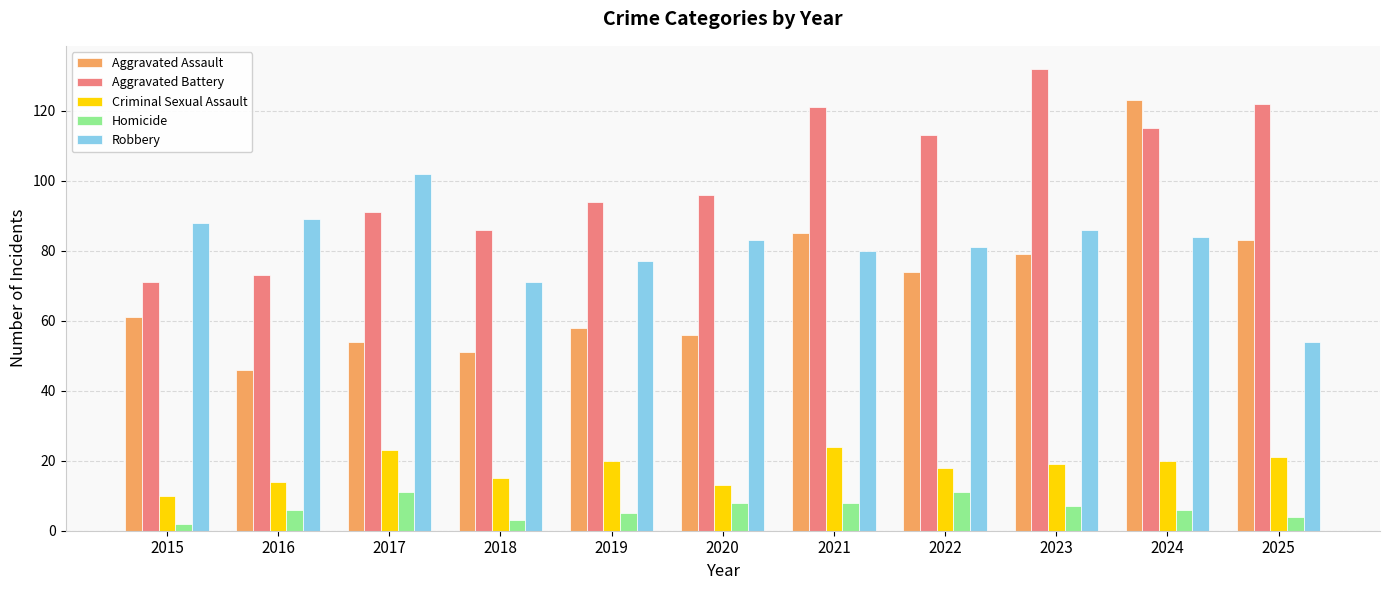

Are the bars horizontal?

No